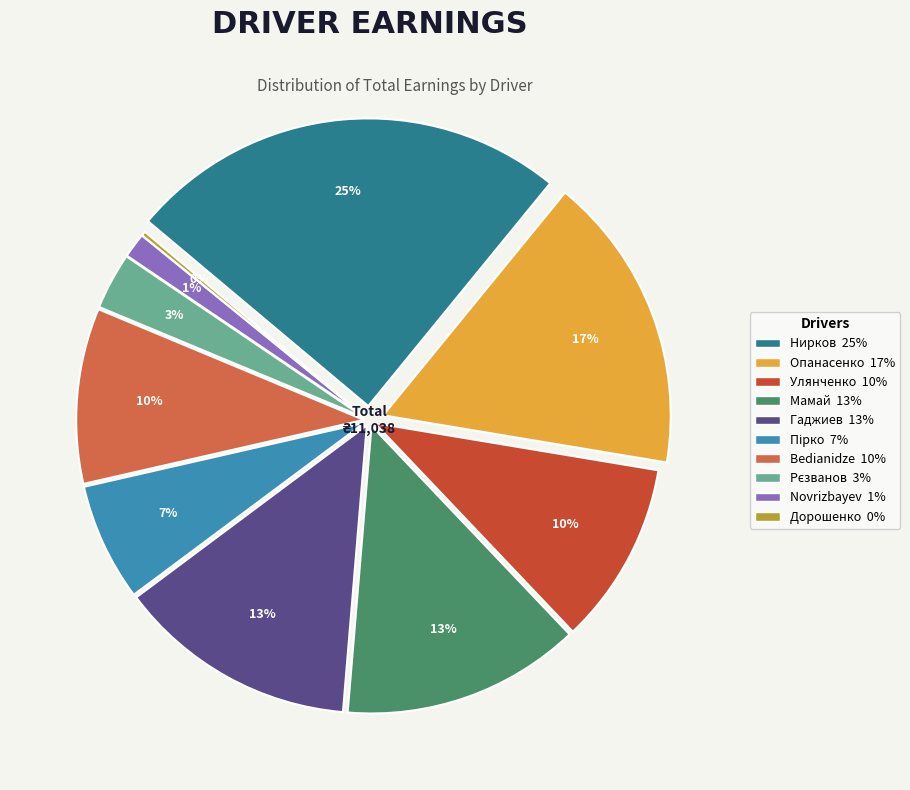

How many segments does this pie chart have?

10